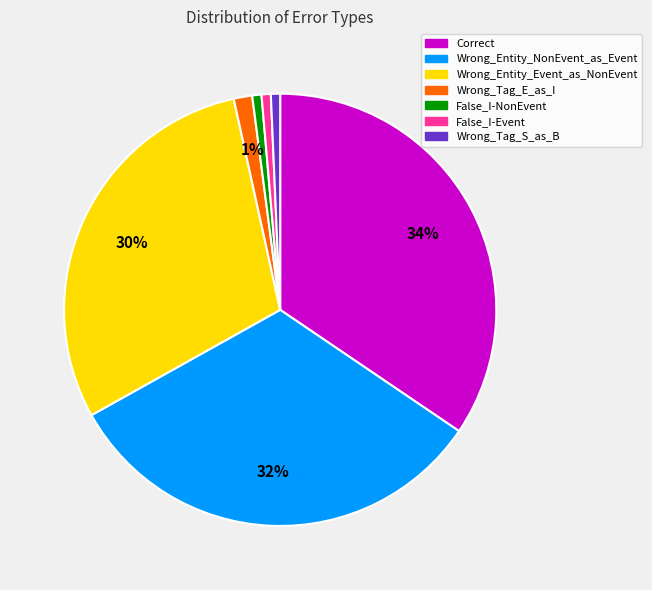

To the nearest percent, what portion does Correct represent?

34%